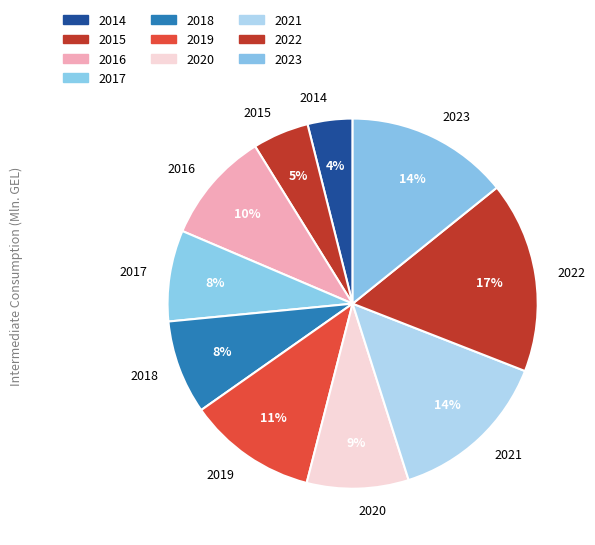

Count the number of slices in the pie.

10